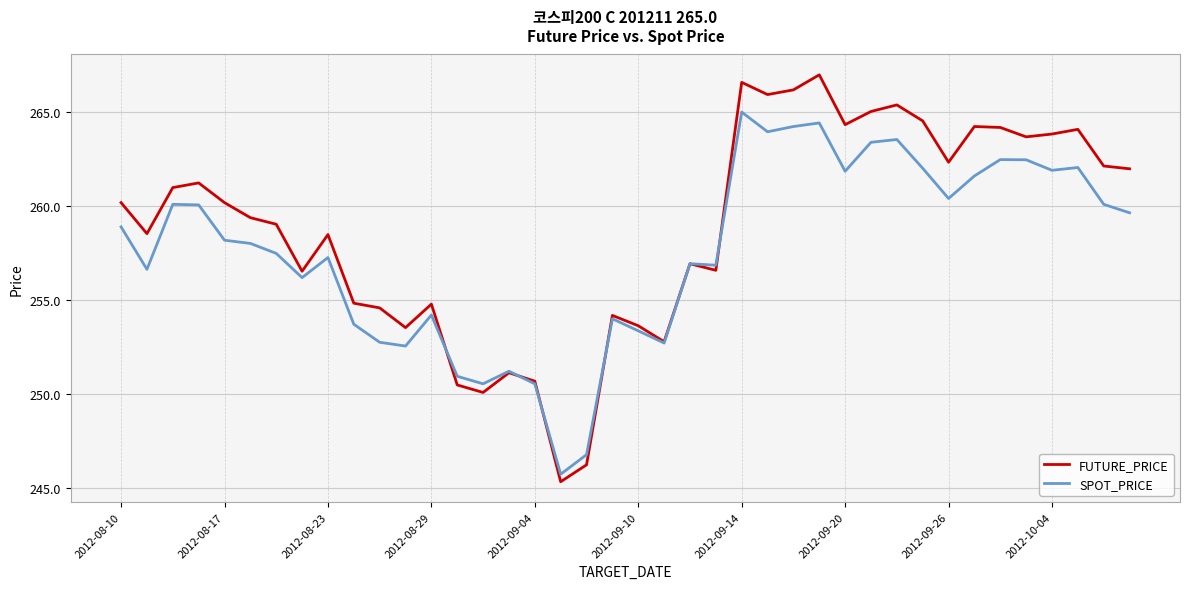

Which series has the widest spread of values?

FUTURE_PRICE